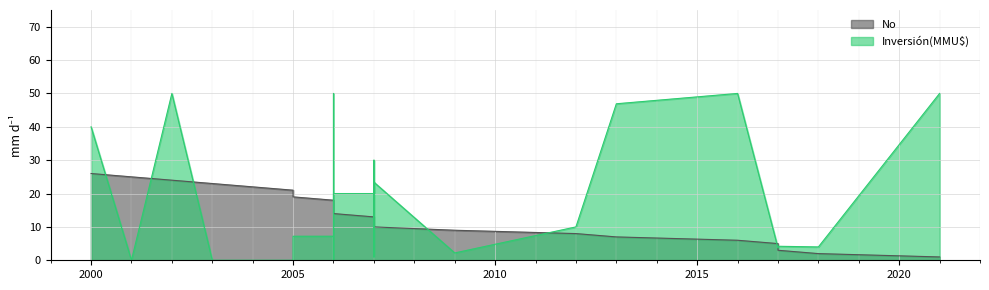

What is the change in value from 2002 to 2006?

-10